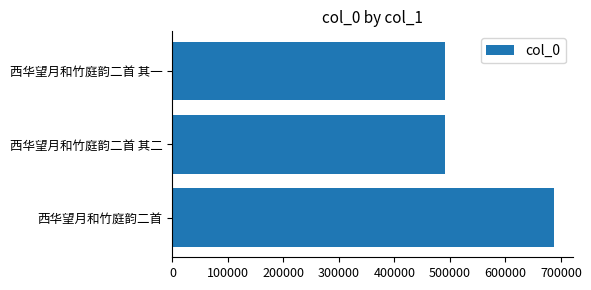

The chart shows a value of 104569 at 西华望月和竹庭韵二首 其一. True or false?

False